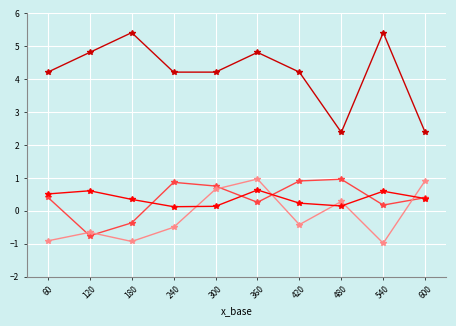

What is the maximum value shown in the chart?

5.4